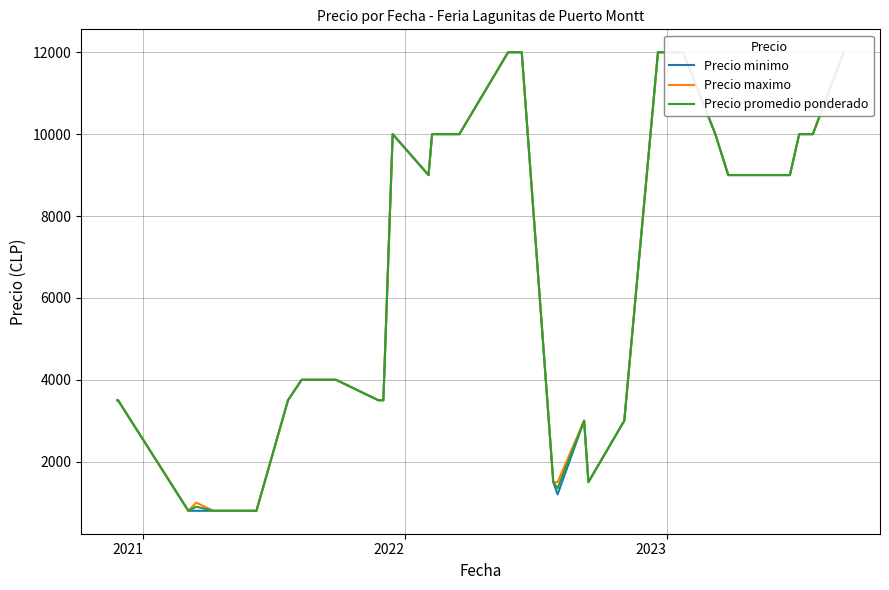

True or false: Precio promedio ponderado and Precio minimo cross at least once.

False